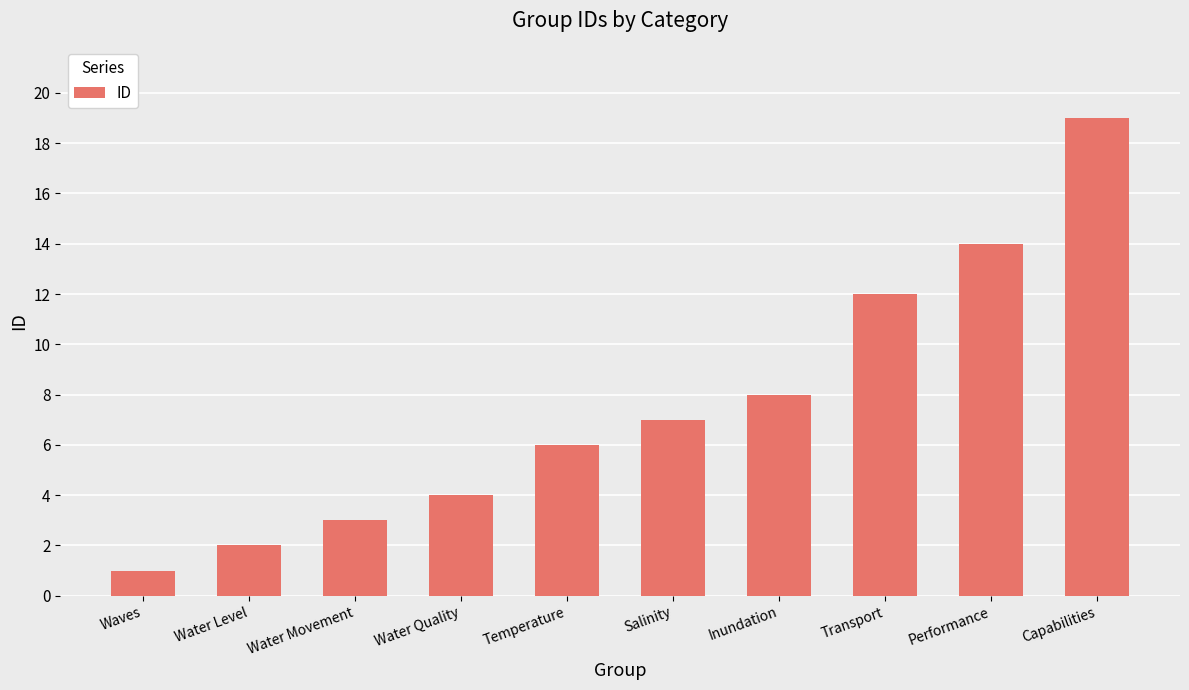

What is the difference between the values at Capabilities and Salinity?

12